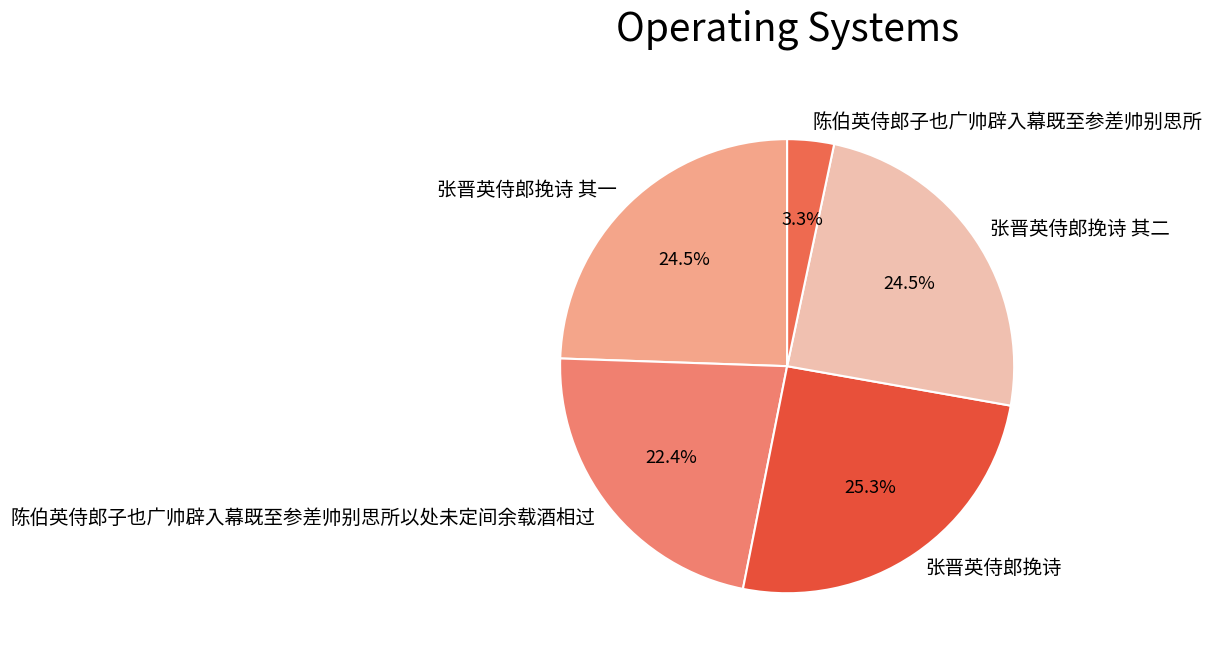

What portion of the pie excludes 陈伯英侍郎子也广帅辟入幕既至参差帅别思所?

96.7%